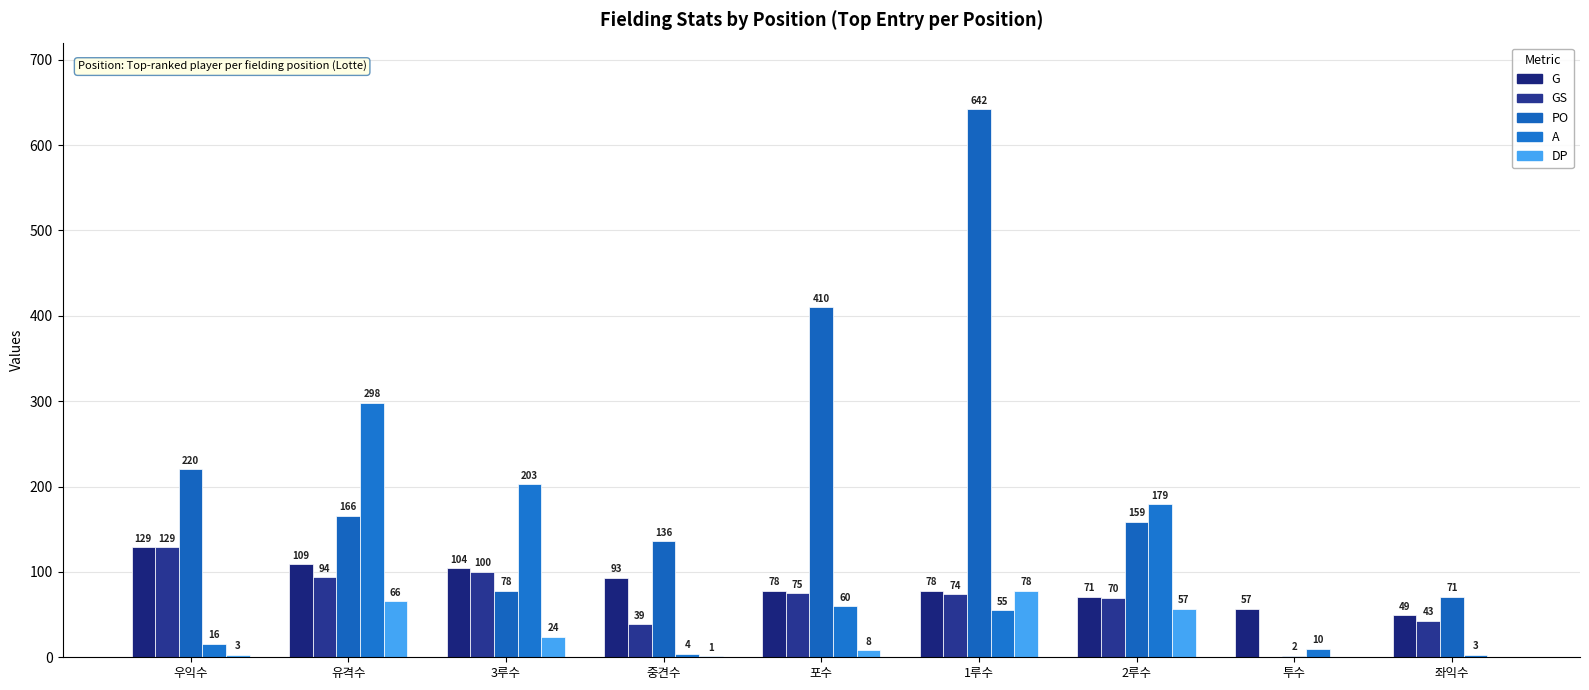

Which series has the largest total across all categories?

PO